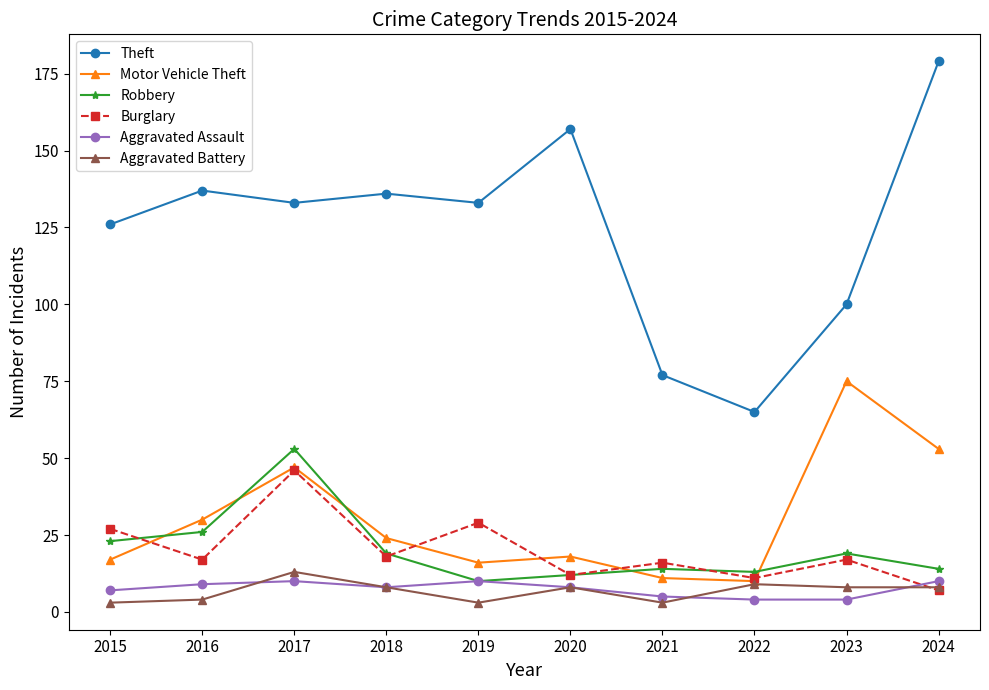

Where is the first local minimum for Aggravated Assault?

2018